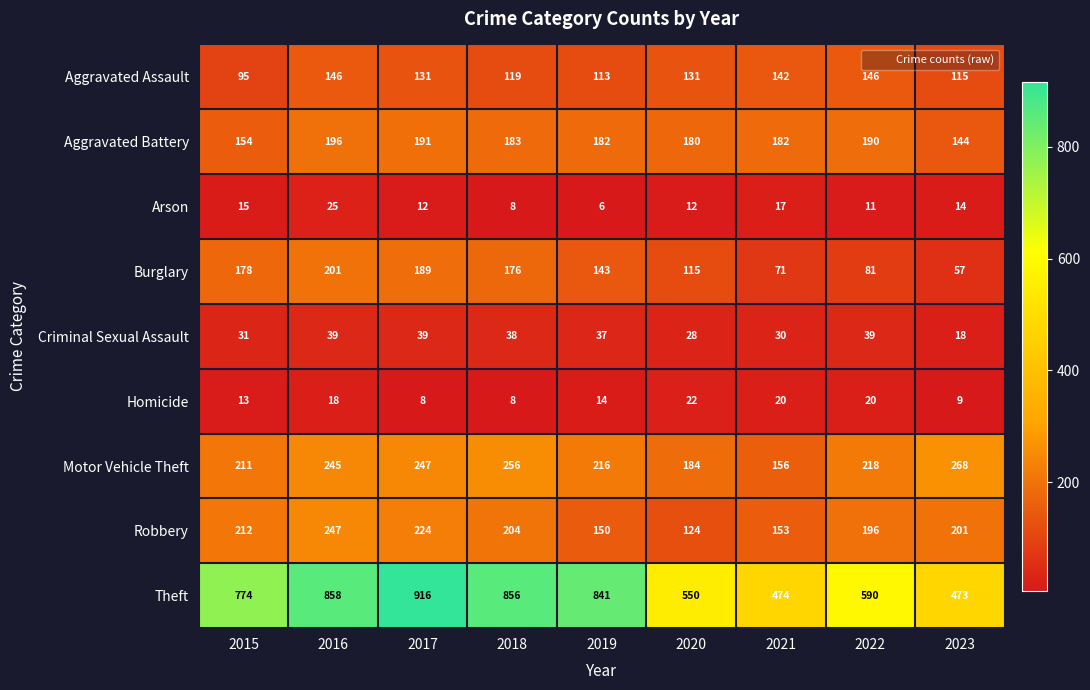

Rank the series by their maximum value, from lowest to highest.

Homicide, Arson, Criminal Sexual Assault, Aggravated Assault, Aggravated Battery, Burglary, Robbery, Motor Vehicle Theft, Theft